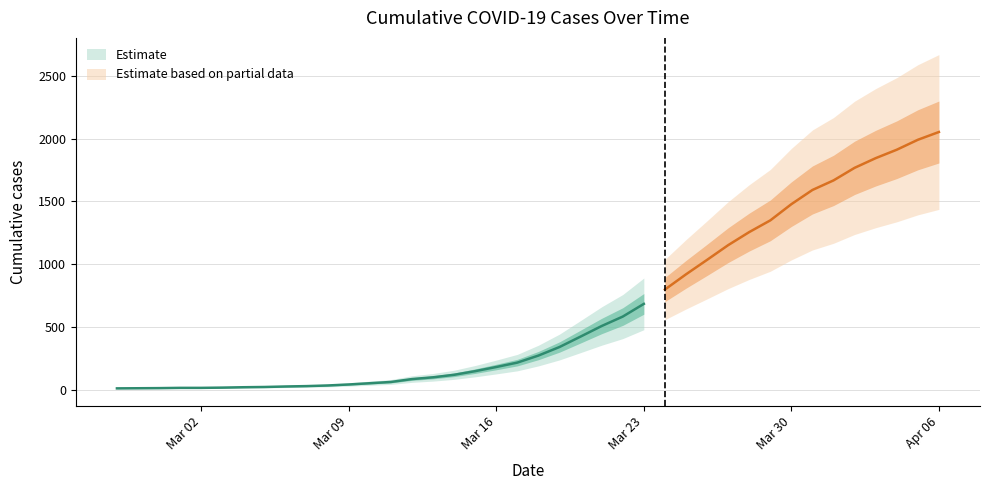

What is the label of the 14th point from the right?

2020-03-24